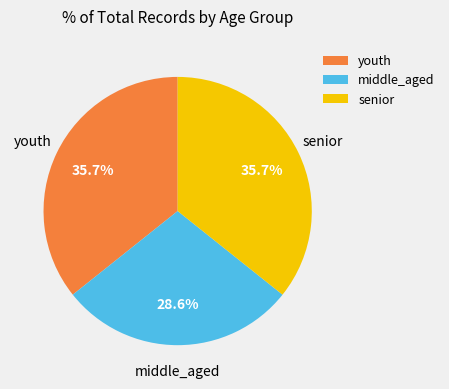

Which has a higher value, youth or middle_aged?

youth